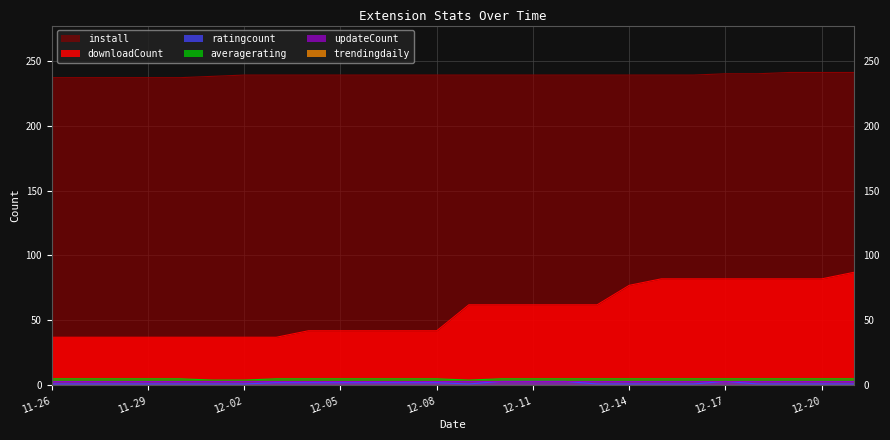

How many data points in downloadCount are less than 62?

13